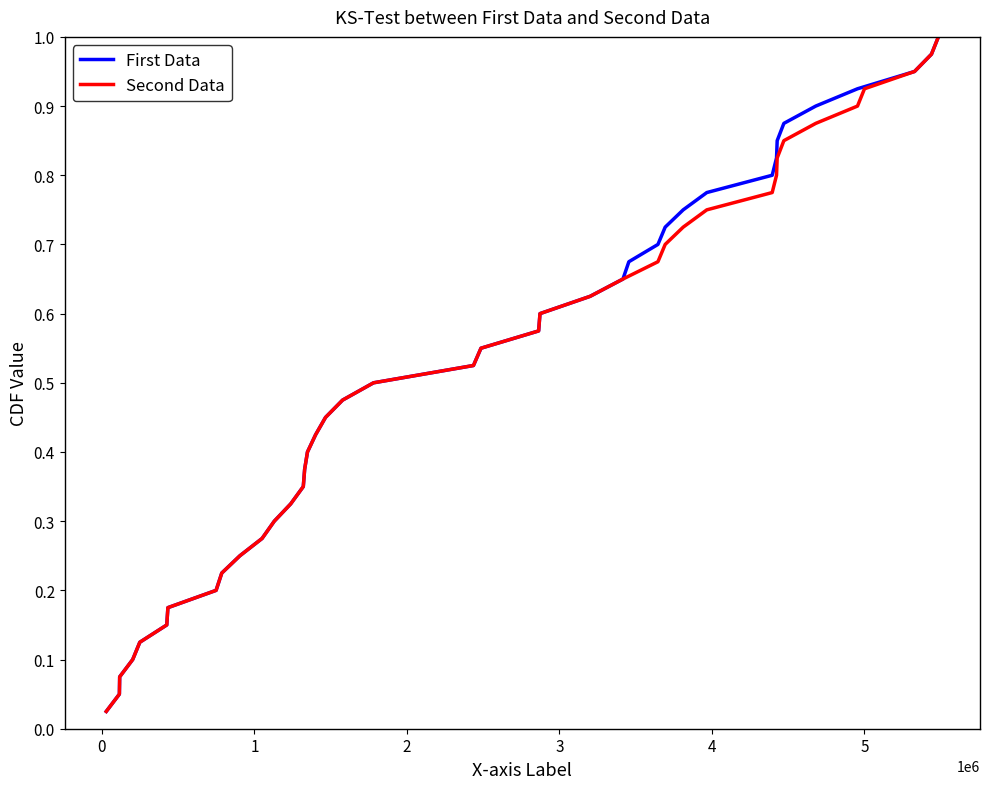

At how many categories does at least one series exceed 0?

40